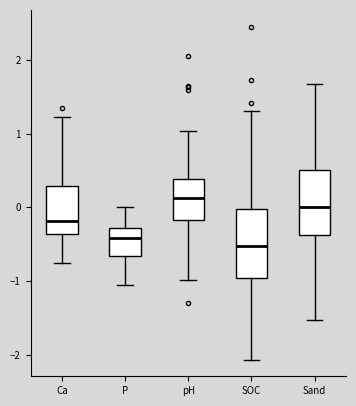

Where does the upper whisker of the box for SOC end on the y-axis? The values are not printed on the chart, so give them approximately, as read against the axis.

1.3